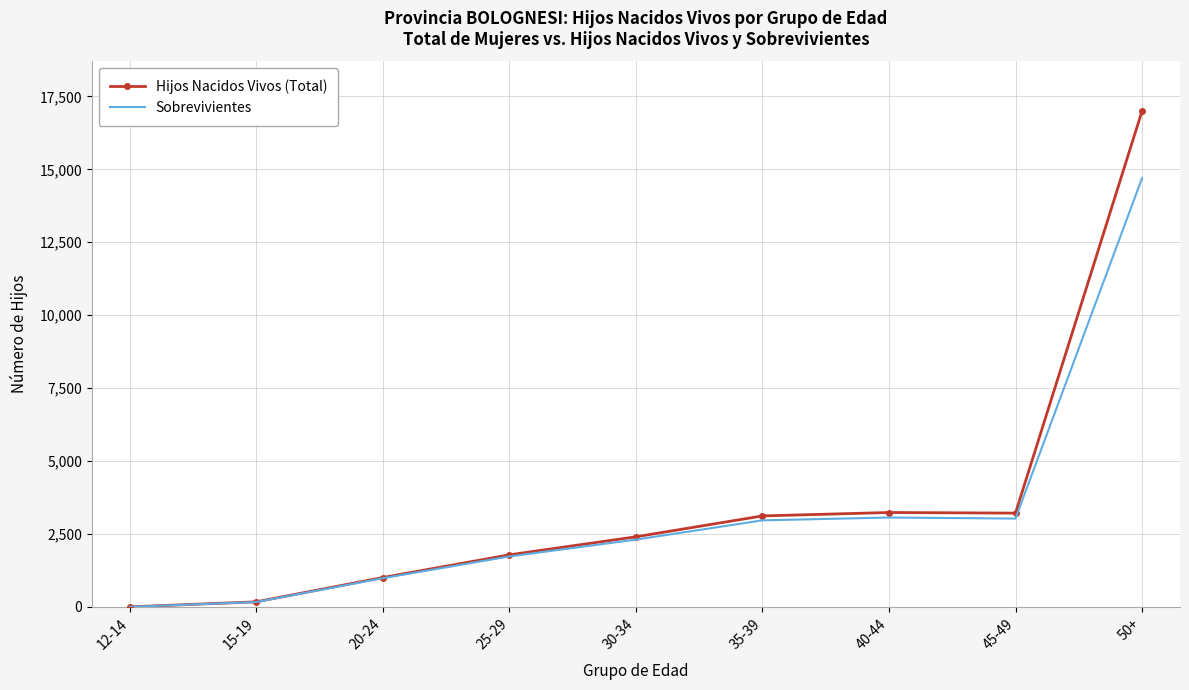

Rank the series by their maximum value, from highest to lowest.

Hijos Nacidos Vivos (Total), Sobrevivientes